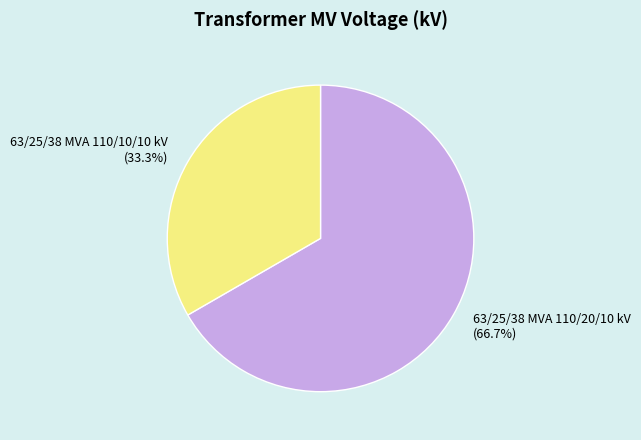

What percentage is the 63/25/38 MVA 110/20/10 kV slice, to the nearest percent?

67%